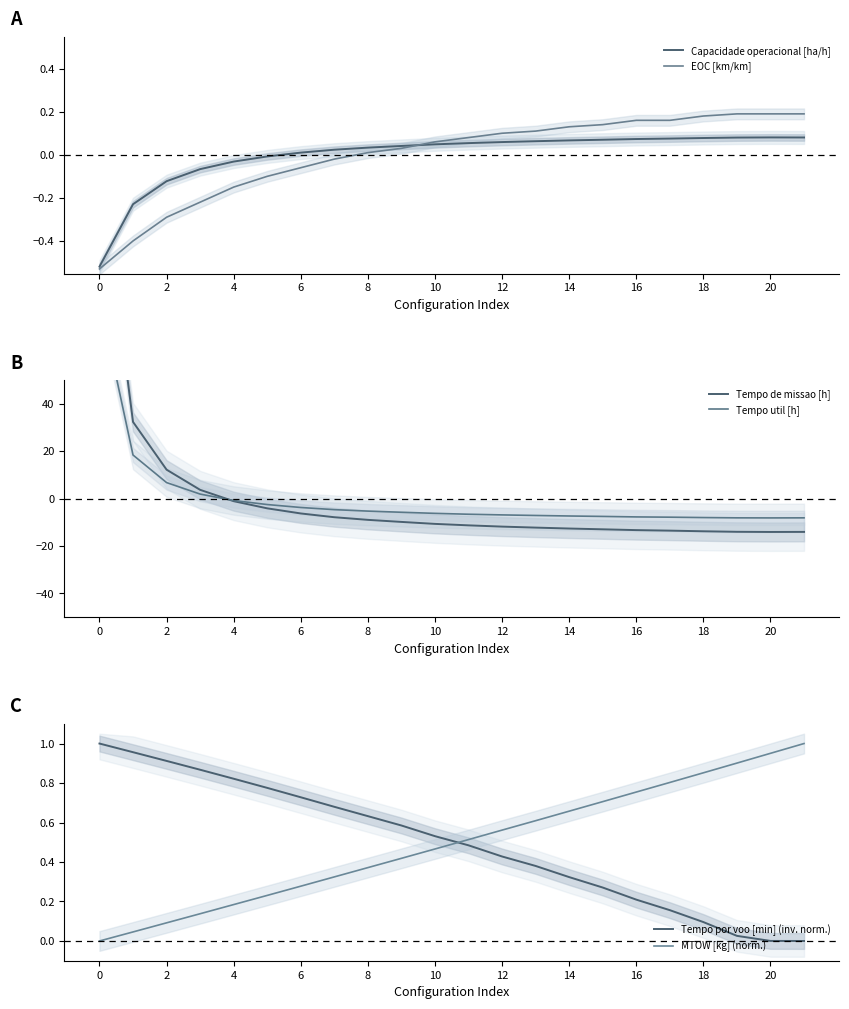

What is the difference between the highest and lowest values at 11?

11.8